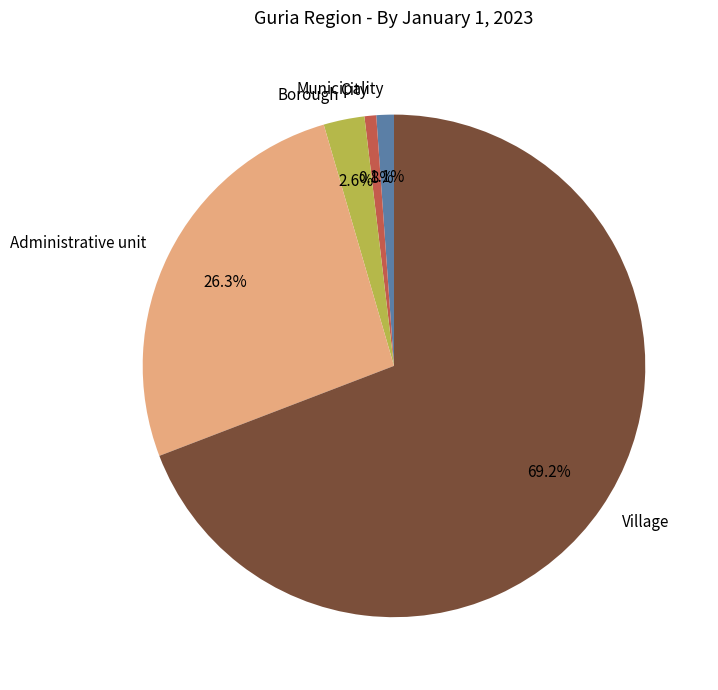

Between City and Village, which is larger?

Village